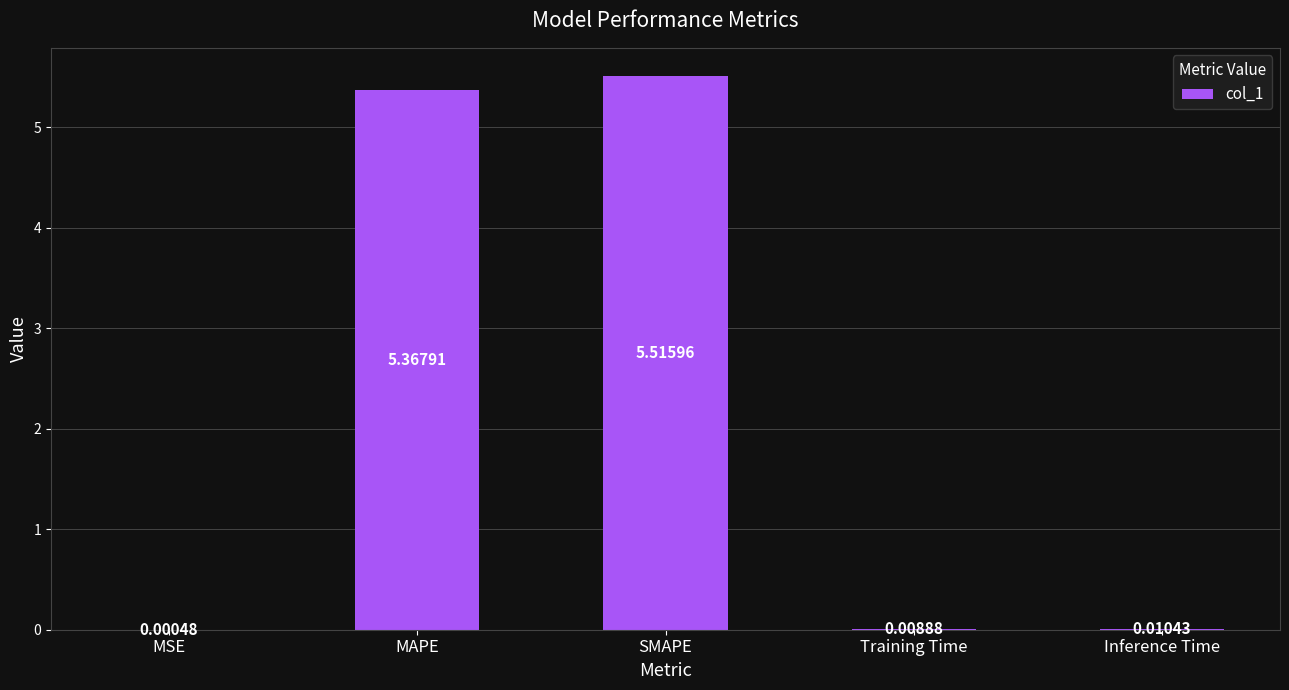

Where is the data nearest to the value 2?

Inference Time